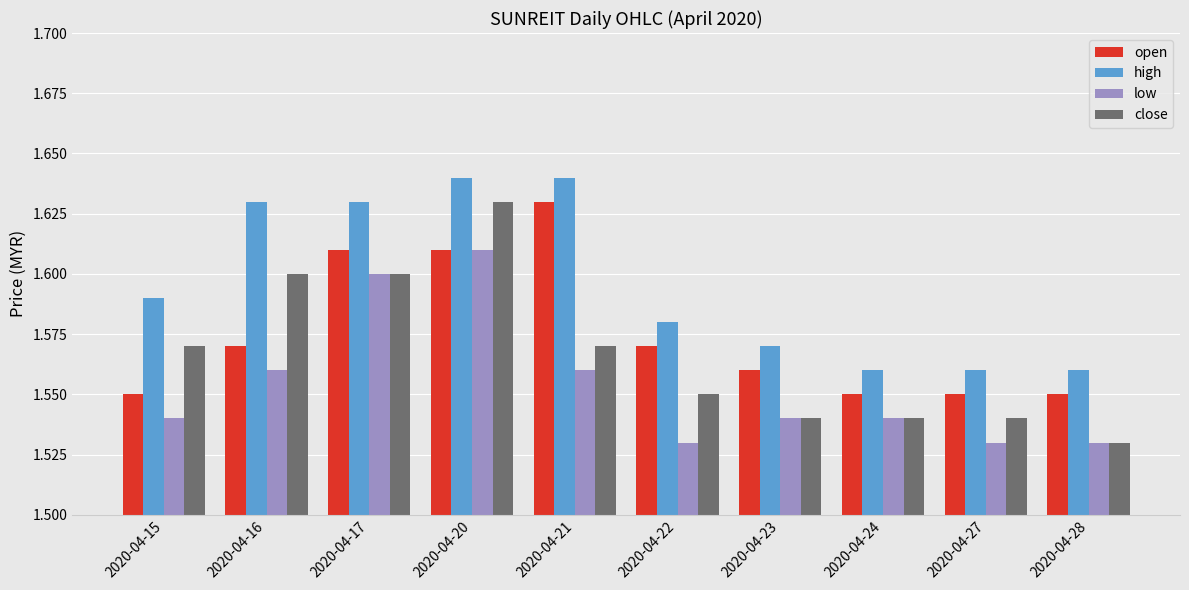

Where is close nearest to the value 1?

2020-04-28